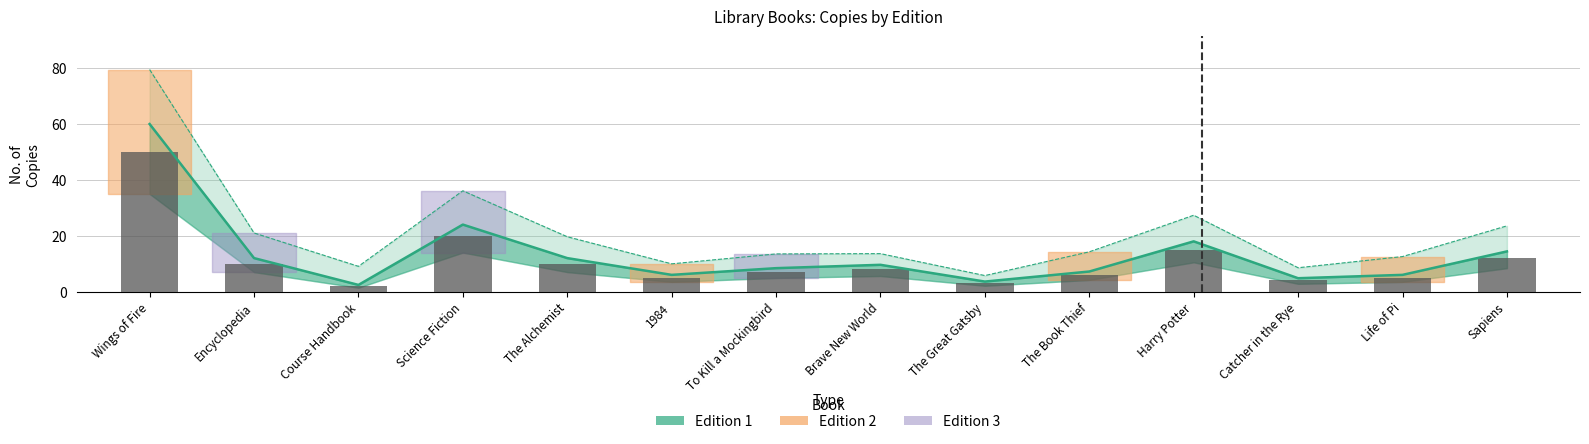

Are the bars horizontal?

No